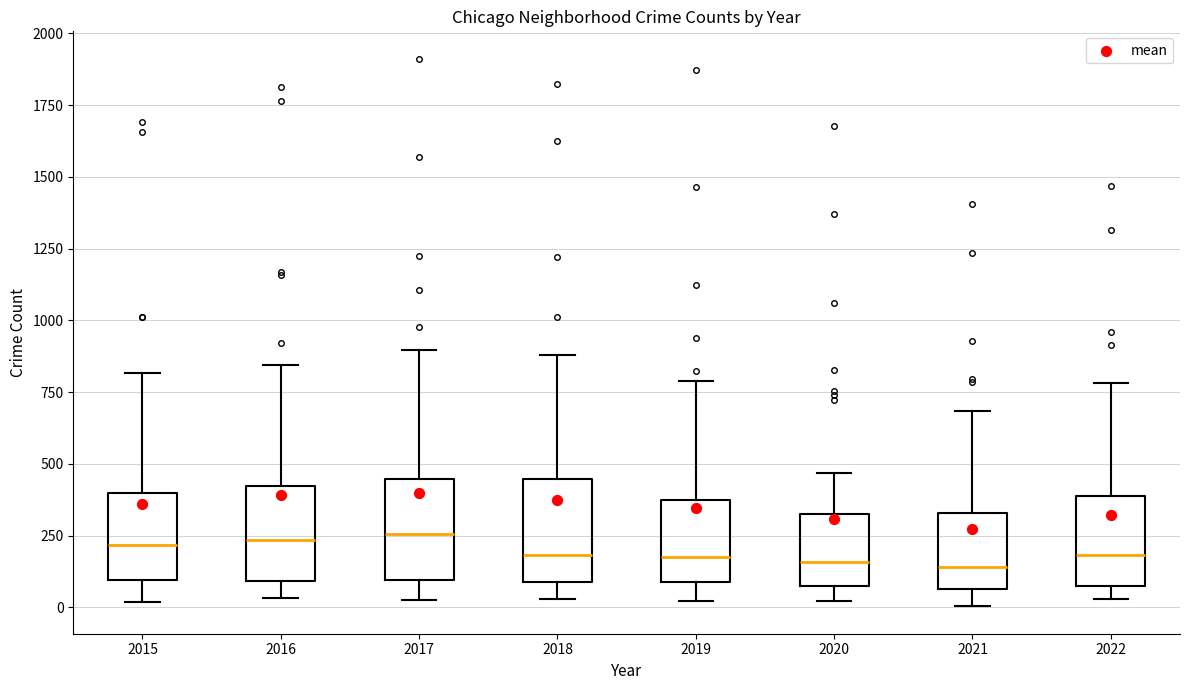

Reading left to right, read every box against the y-axis: the position of its median line, the range the box covers, and the ends of its whiskers. The values are not printed on the chart, so give them approximately, as read against the axis.

2015: median 200, box 100 to 400, whiskers 0 to 800
2016: median 250, box 100 to 400, whiskers 50 to 850
2017: median 250, box 100 to 450, whiskers 50 to 900
2018: median 200, box 100 to 450, whiskers 50 to 900
2019: median 200, box 100 to 400, whiskers 0 to 800
2020: median 150, box 100 to 300, whiskers 0 to 450
2021: median 150, box 50 to 350, whiskers 0 to 700
2022: median 200, box 50 to 400, whiskers 50 (just below the box's lower edge) to 800